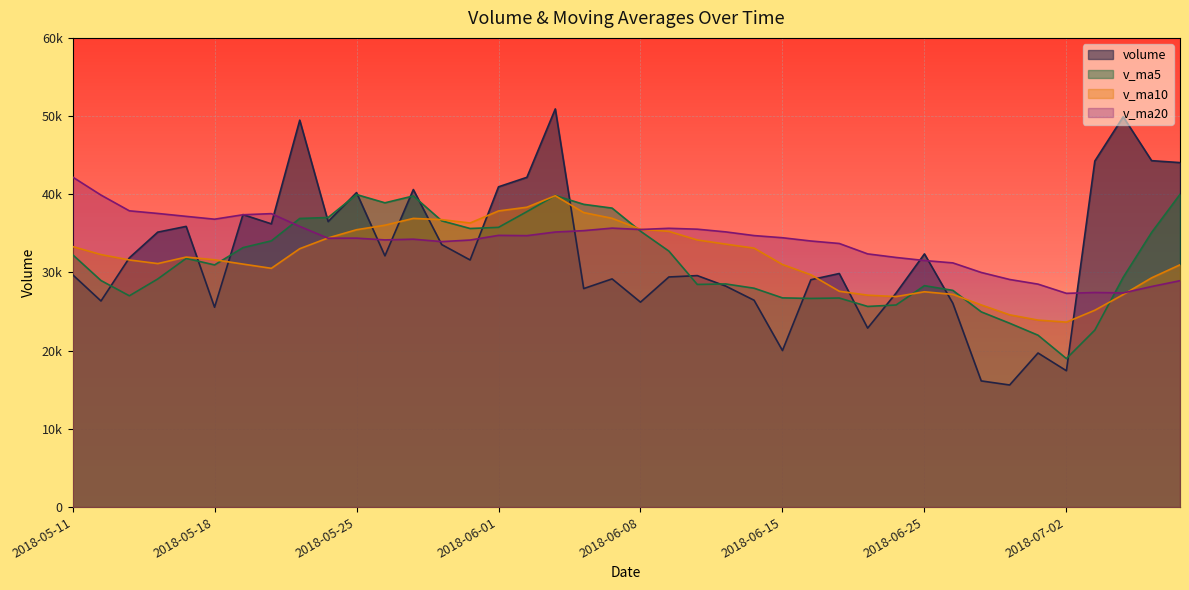

What is the difference between the second highest and second lowest values in the v_ma5 series?

17987.2